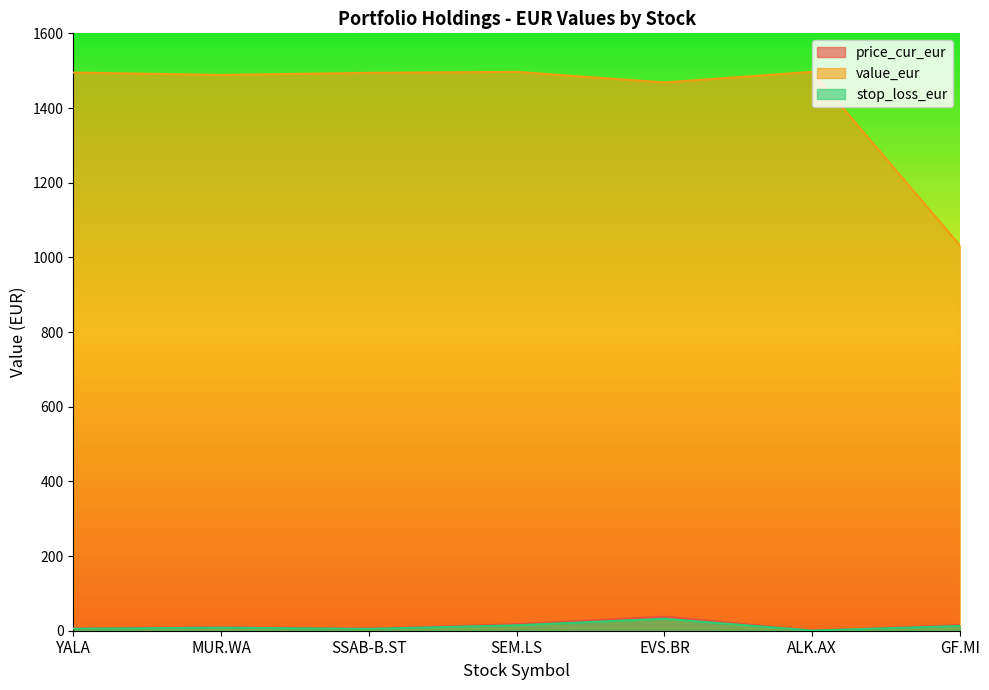

Which series has the widest spread of values?

value_eur